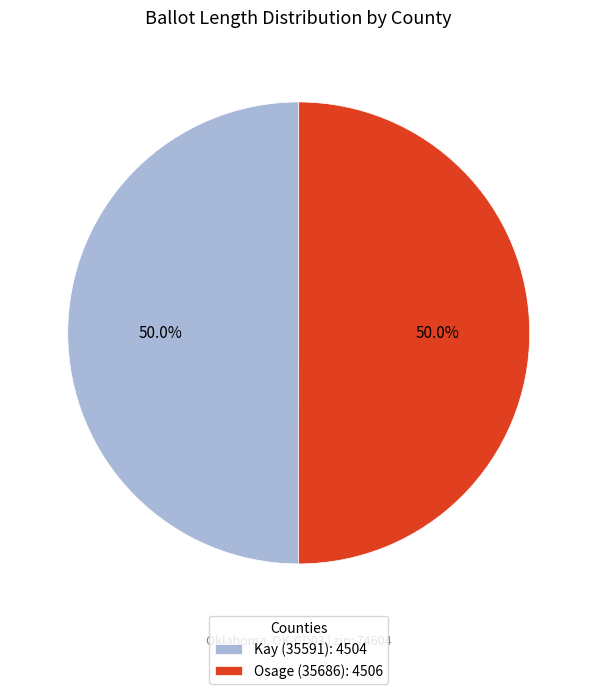

Approximately how many times larger is the value at Kay (35591): 4504 compared to Osage (35686): 4506?

1.0